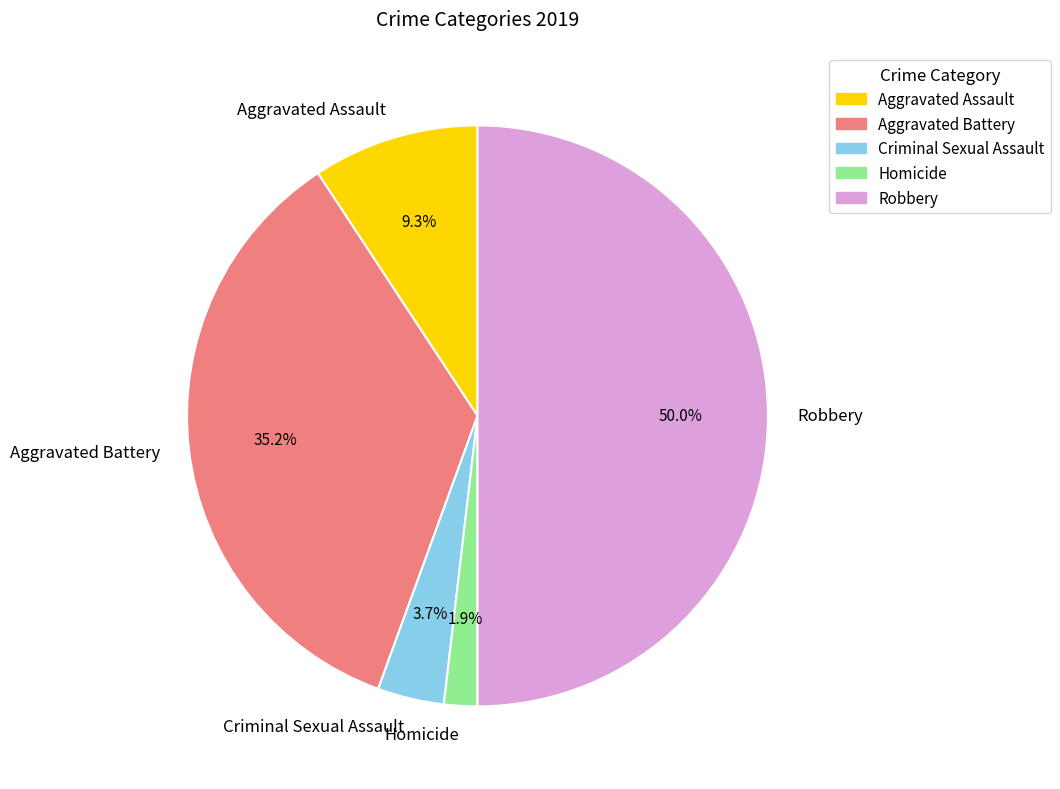

What is the ratio of the value at Aggravated Battery to the value at Robbery?

0.7